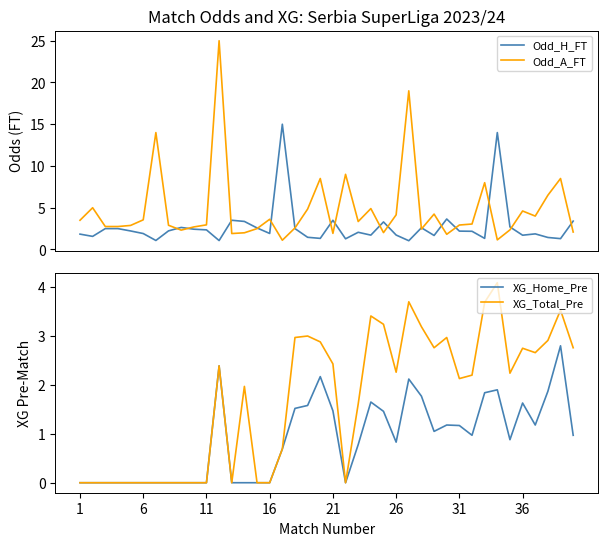

What is the maximum value for Odd_H_FT?

15.0